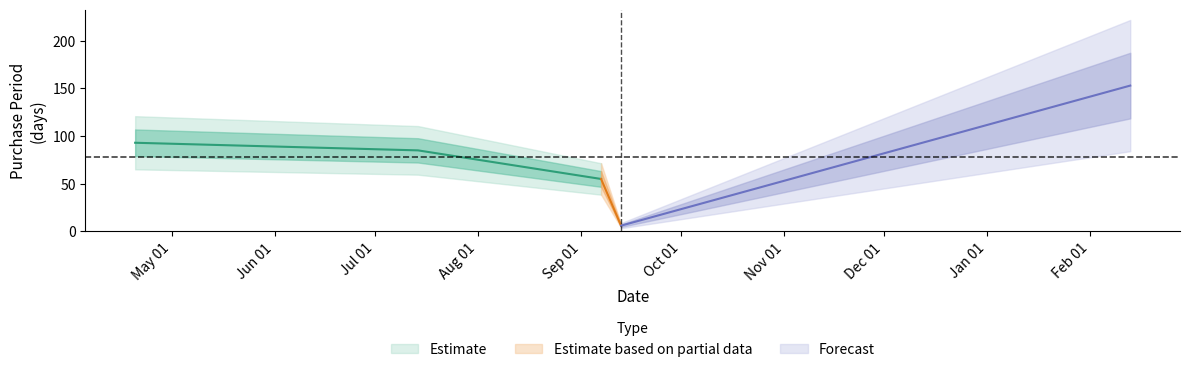

Is it true that the value at 2016-09-13 is 6?

True